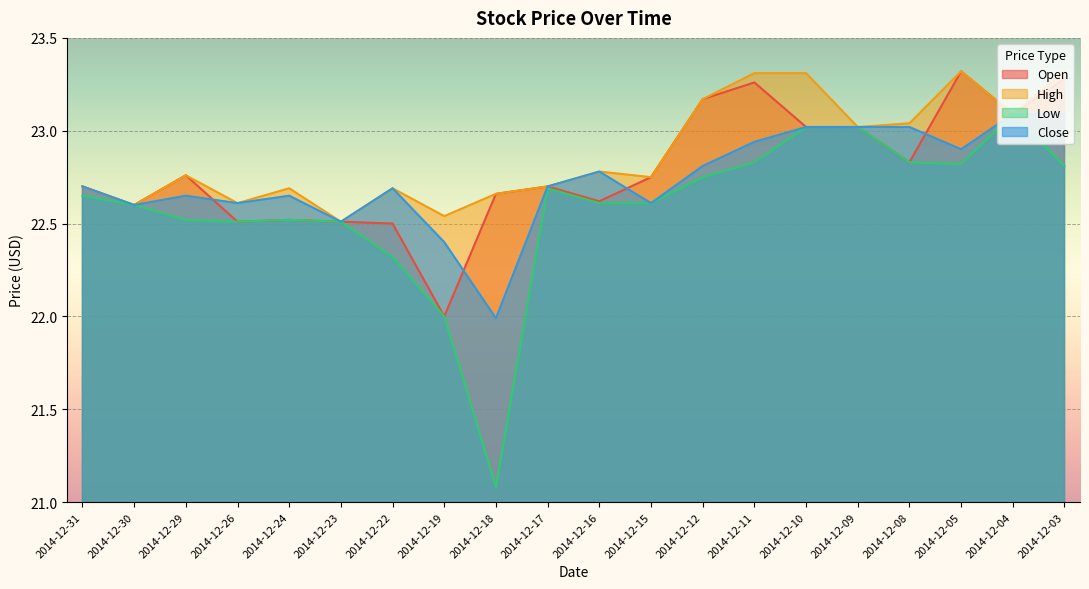

Where is the first local maximum for High?

2014-12-29